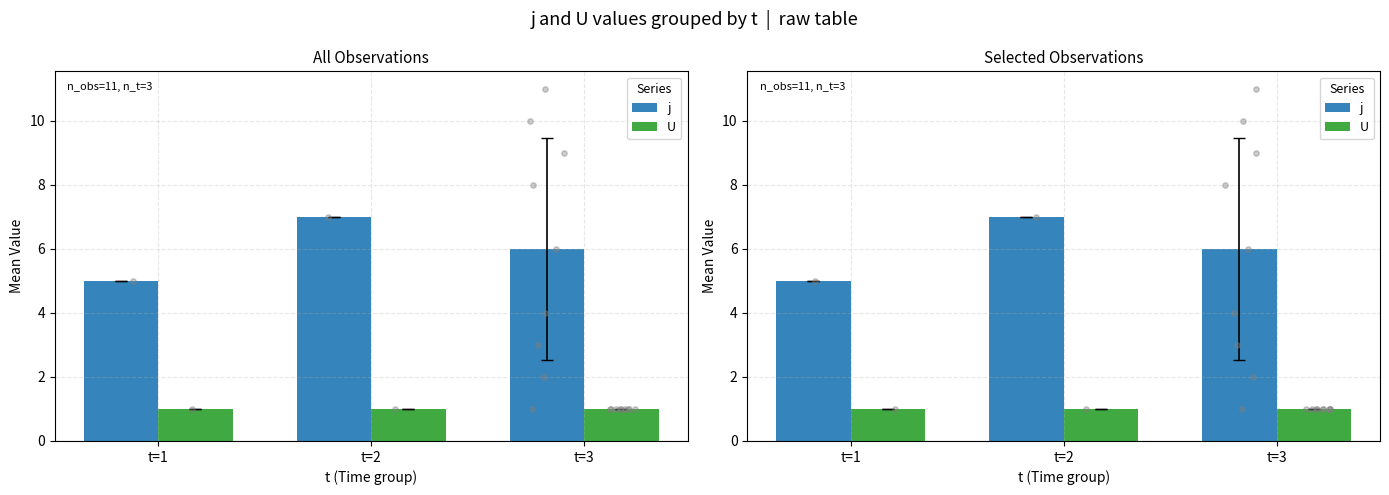

At which category is the sum across all series the highest?

t=2